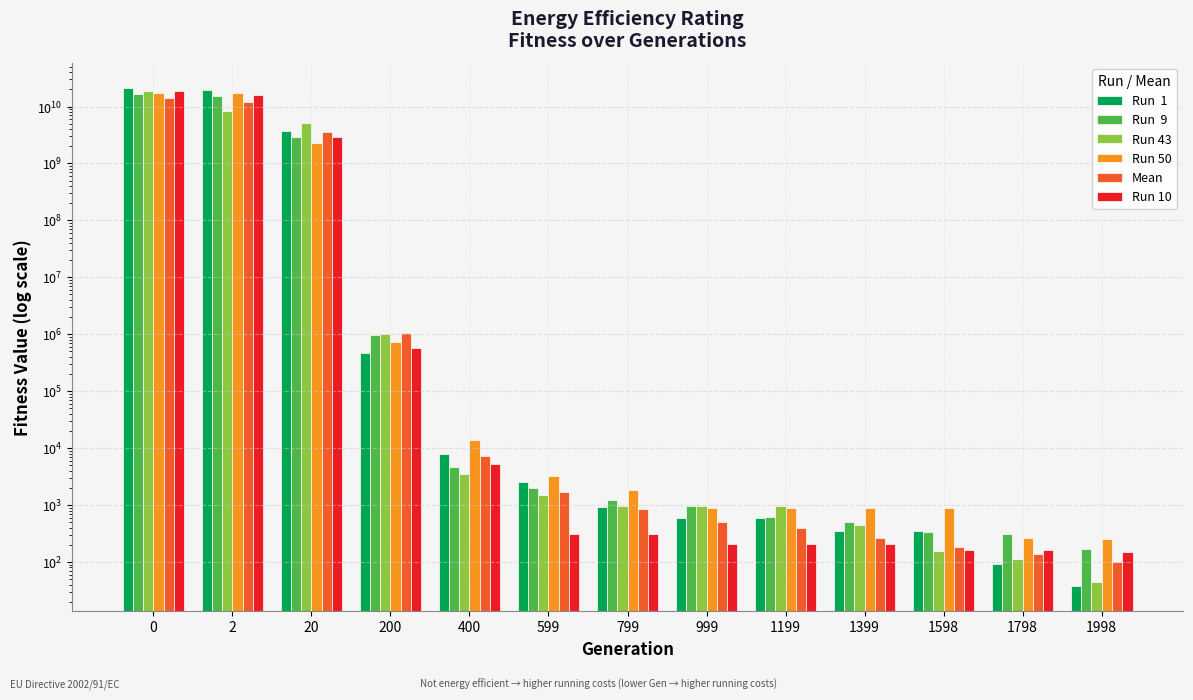

Which series has the largest range (max minus min)?

Run  1